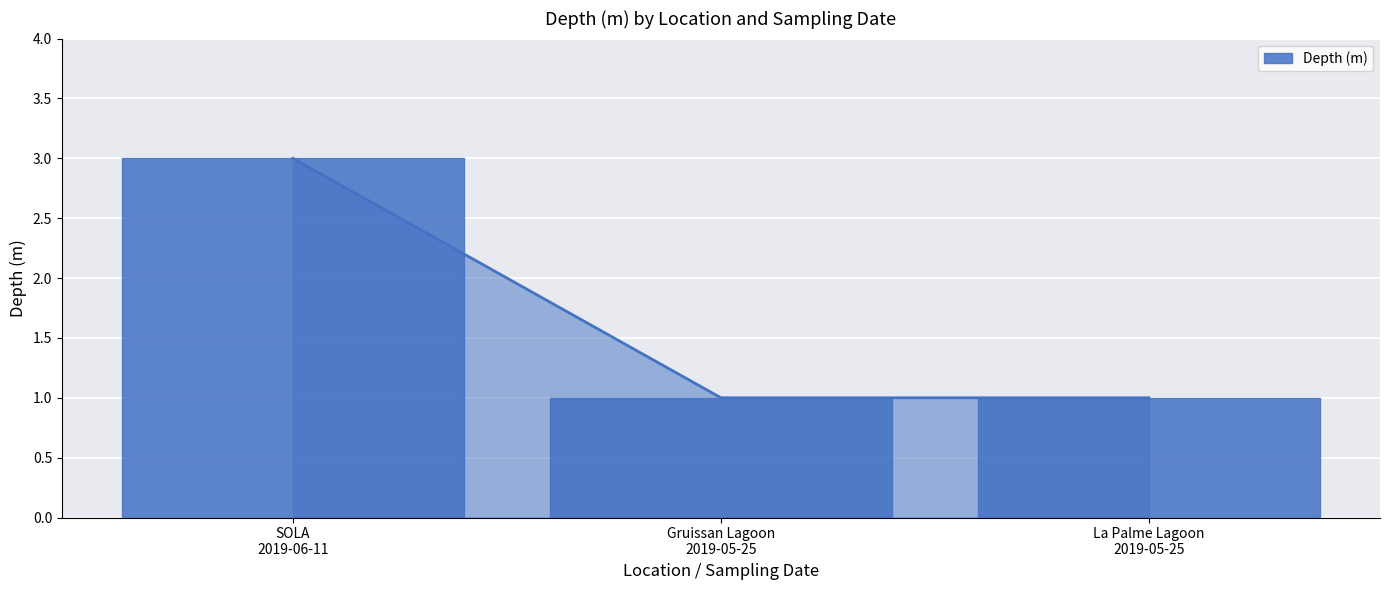

At which label is the value closest to 2?

SOLA
2019-06-11